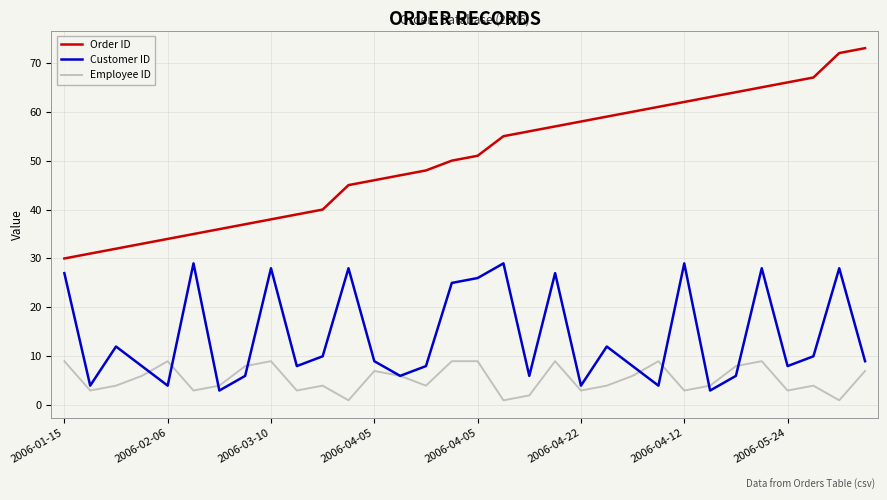

Which series has the widest spread of values?

Order ID